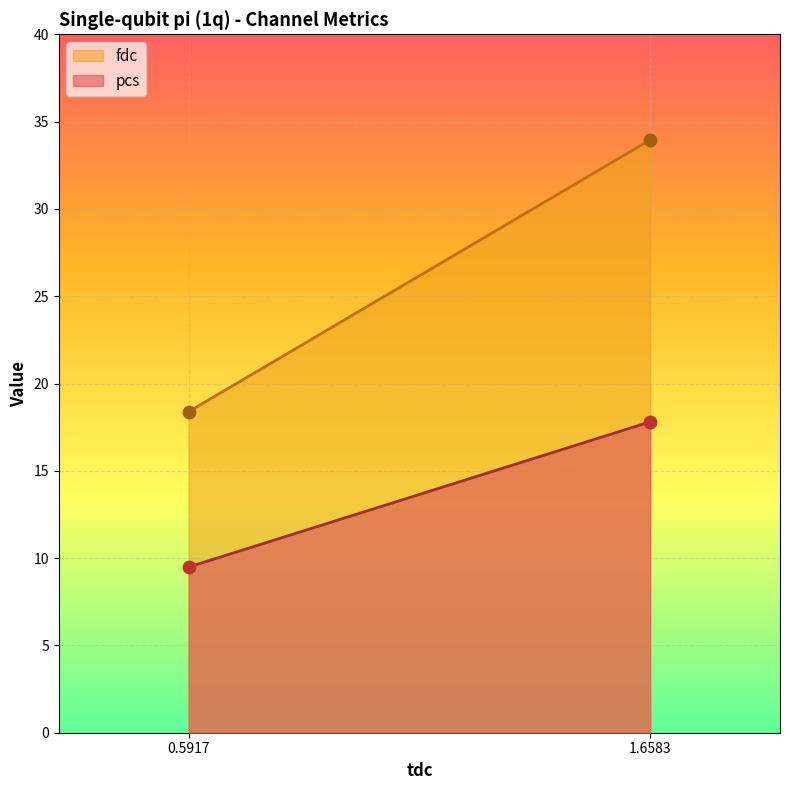

Is the value of fdc at 0.591679 greater than the value of pcs at 1.65825?

Yes